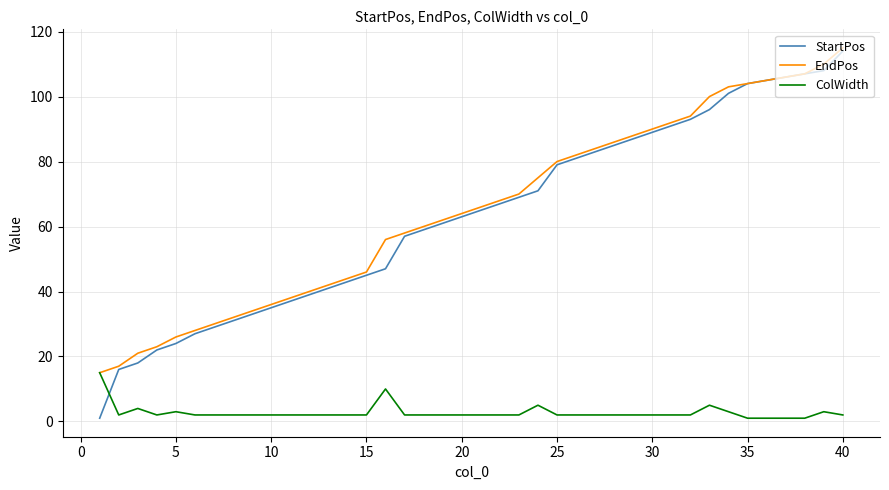

Reading left to right, list all the values displayed in this chart.

StartPos: 1	16	18	22	24	27	29	31	33	35	37	39	41	43	45	47	57	59	61	63	65	67	69	71	79	81	83	85	87	89	91	93	96	101	104	105	106	107	108	114
EndPos: 15	17	21	23	26	28	30	32	34	36	38	40	42	44	46	56	58	60	62	64	66	68	70	75	80	82	84	86	88	90	92	94	100	103	104	105	106	107	110	115
ColWidth: 15	2	4	2	3	2	2	2	2	2	2	2	2	2	2	10	2	2	2	2	2	2	2	5	2	2	2	2	2	2	2	2	5	3	1	1	1	1	3	2